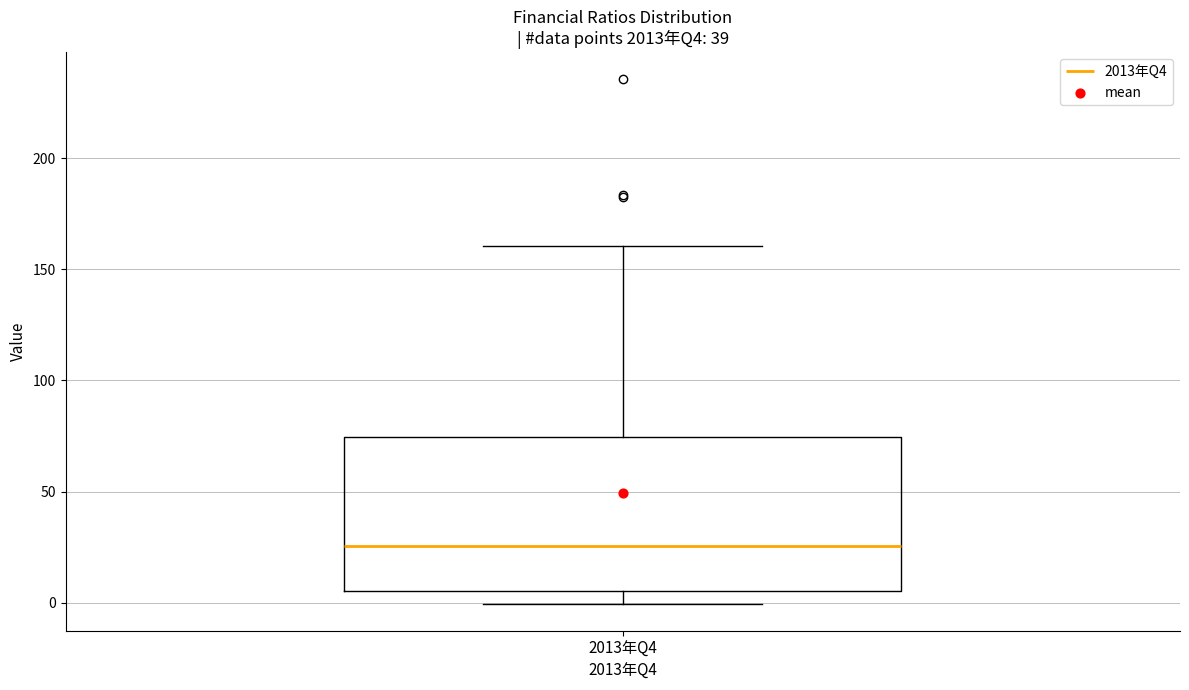

Where is the lower edge of the box for 2013年Q4 on the y-axis? The values are not printed on the chart, so give them approximately, as read against the axis.

5